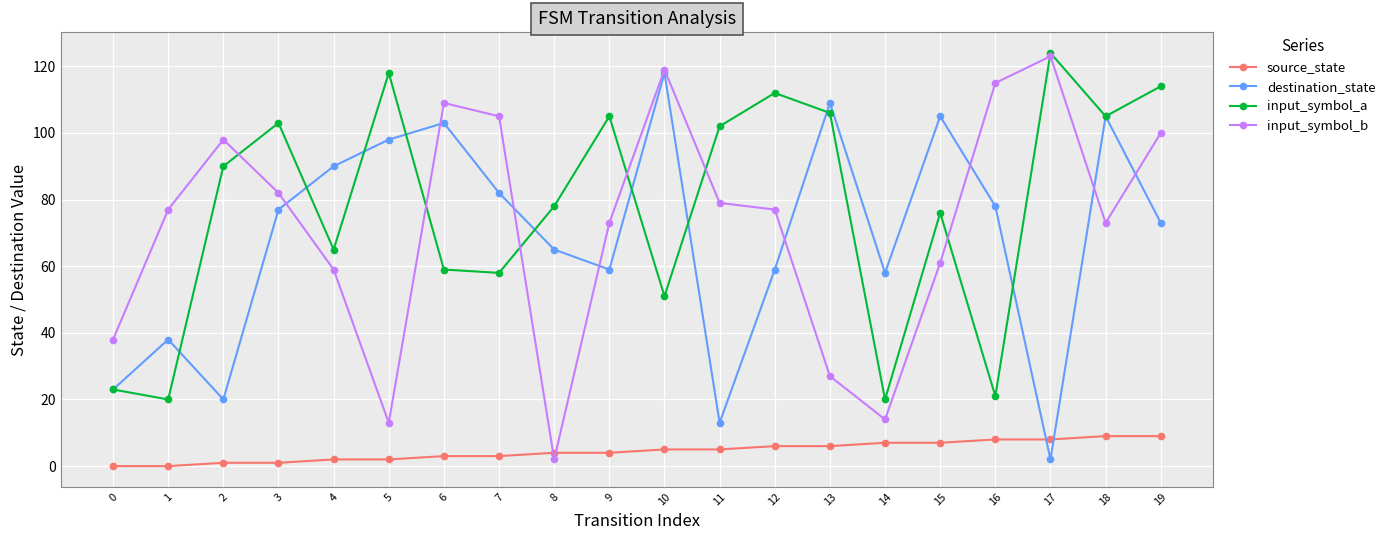

Does the chart have visible grid lines?

Yes